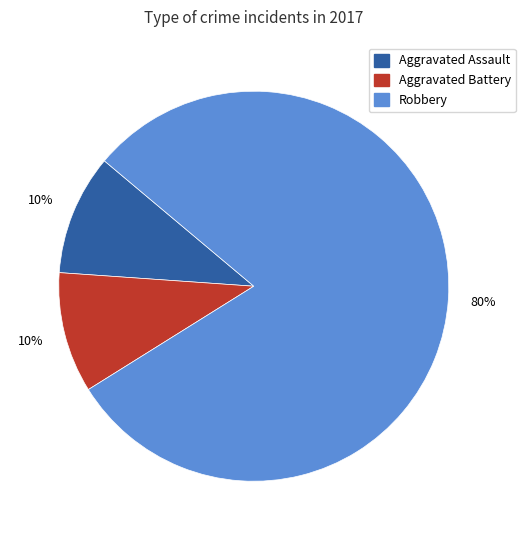

What percentage is the Robbery slice, to the nearest percent?

80%